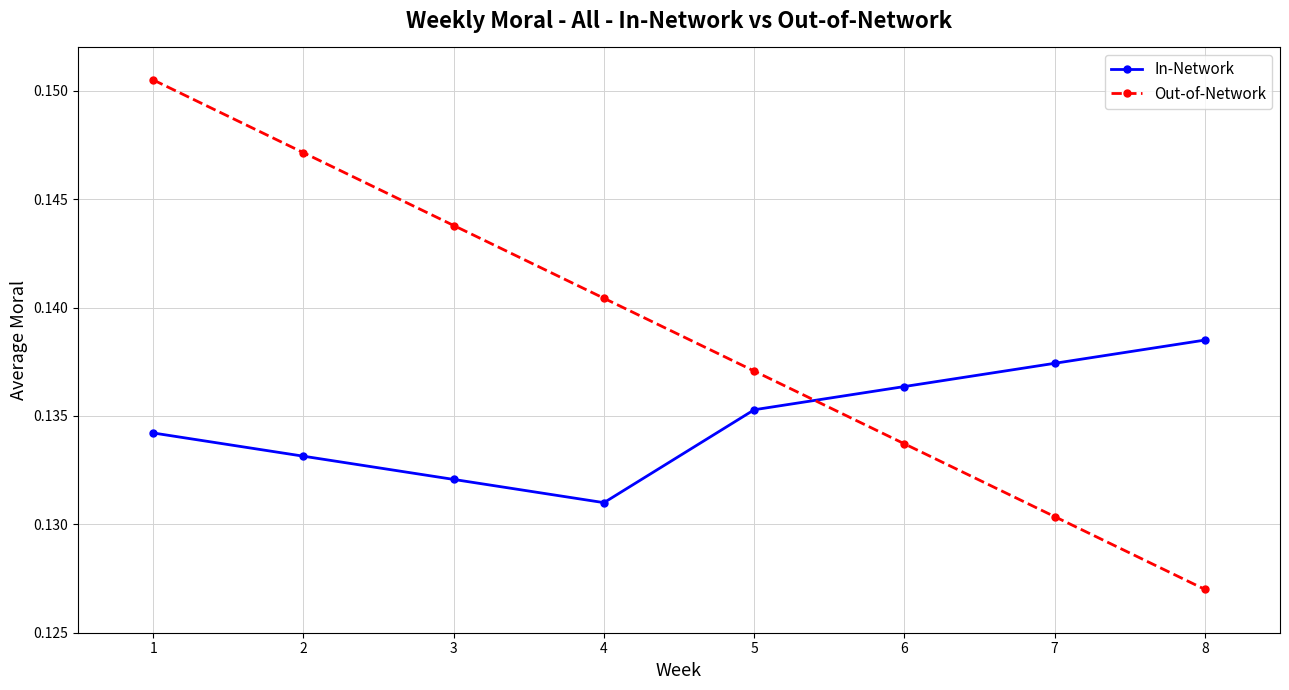

How many lines are shown in the chart?

2